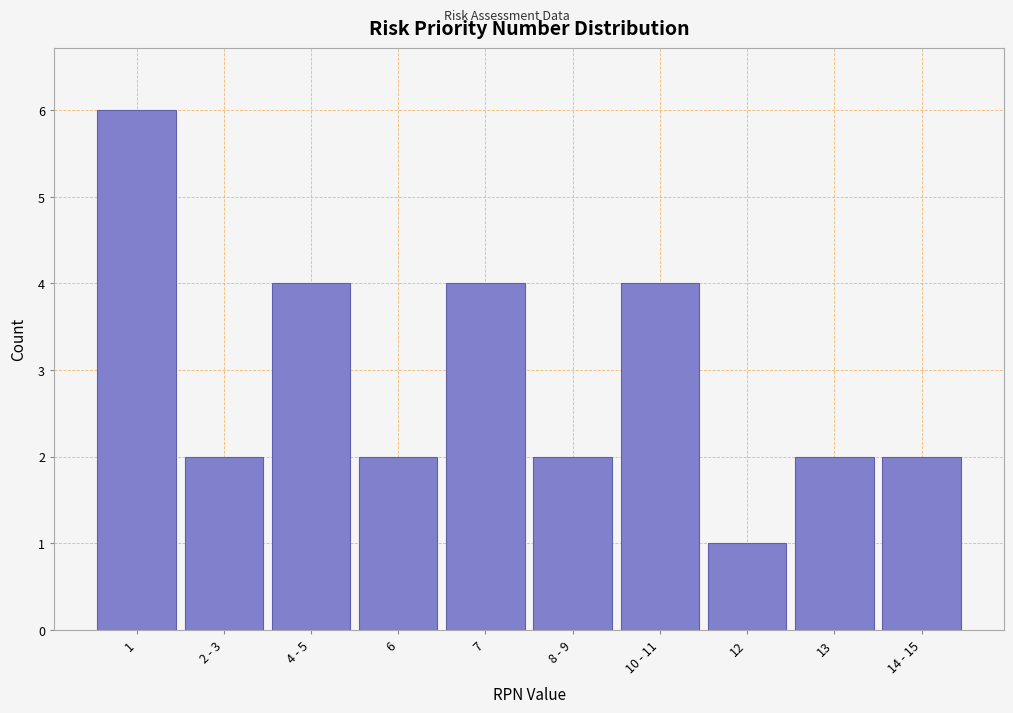

Reading left to right, extract all data points from this chart.

1=6	2 - 3=2	4 - 5=4	6=2	7=4	8 - 9=2	10 - 11=4	12=1	13=2	14 - 15=2